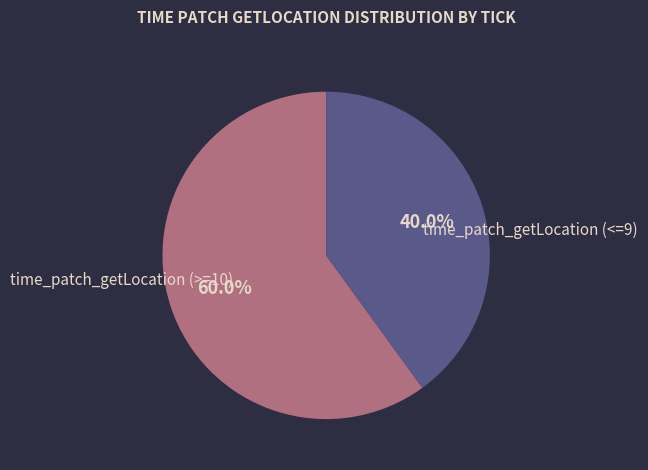

How many segments does this pie chart have?

2